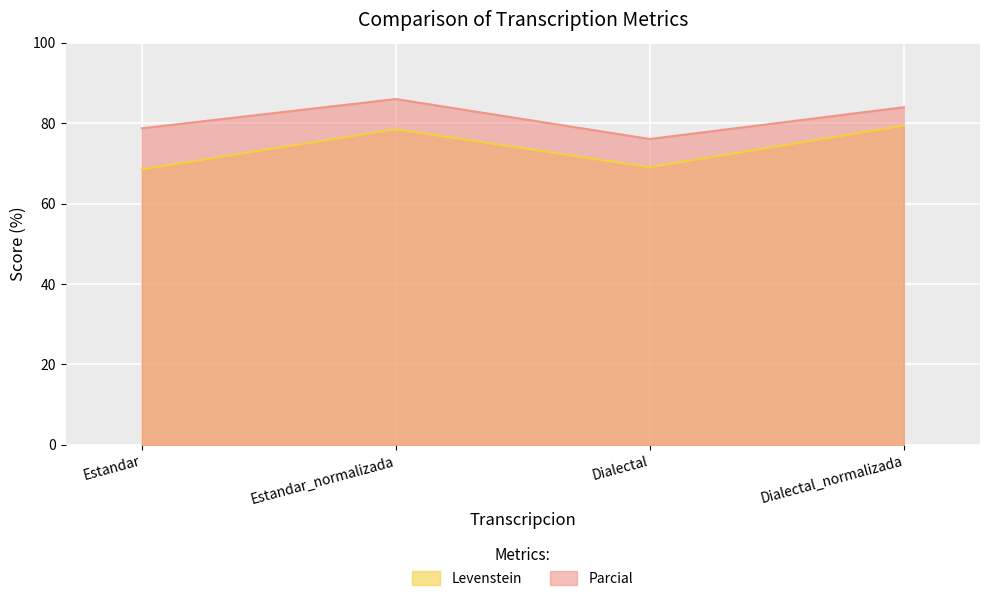

Is the value of Parcial at Dialectal_normalizada greater than the value of Levenstein at Dialectal?

Yes